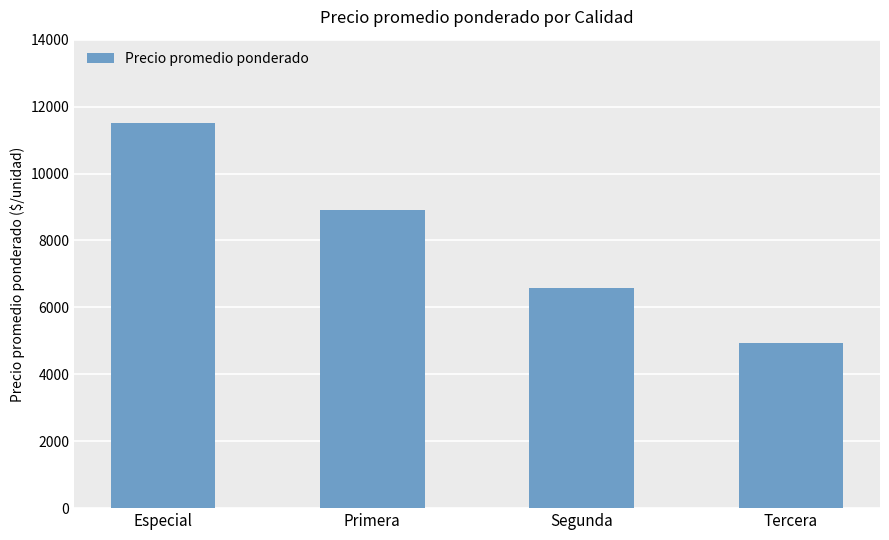

True or false: the data shows 11500 at Especial.

True